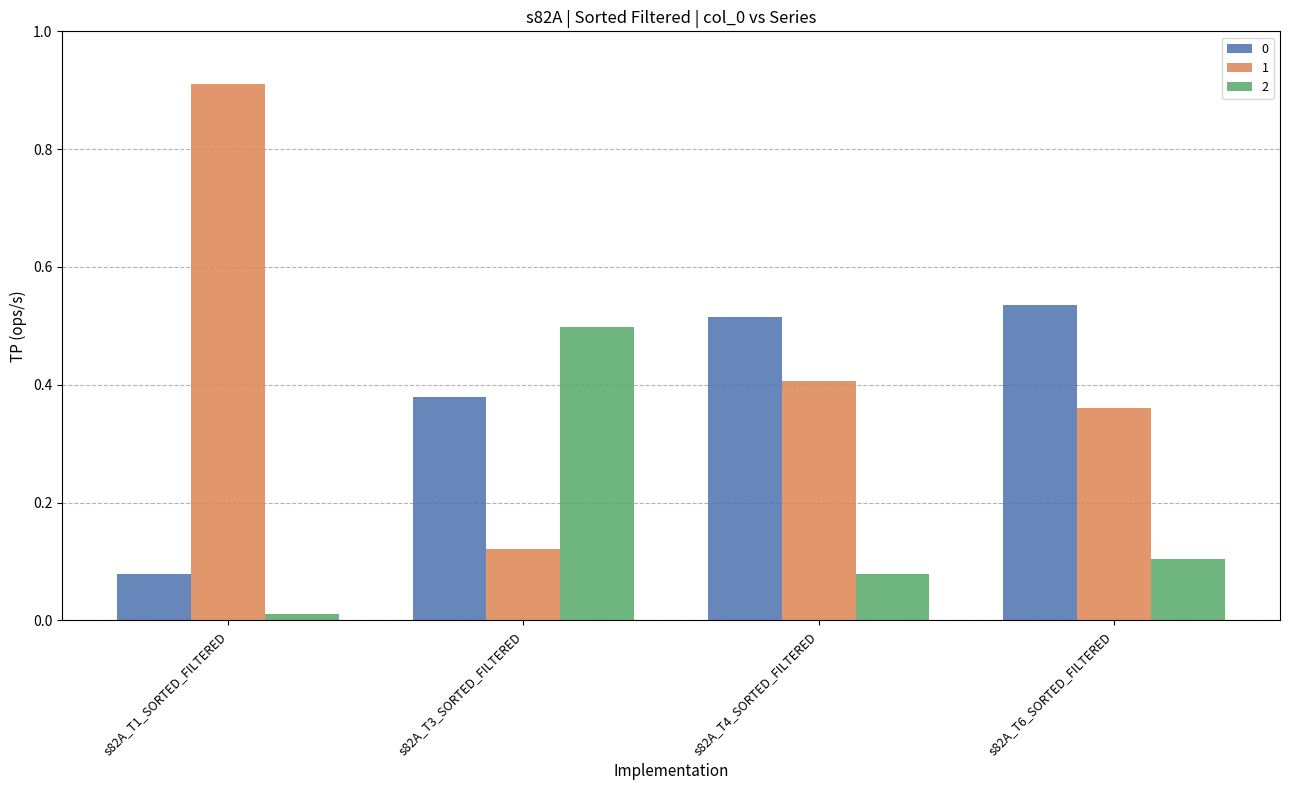

Rank the categories by 0 value from lowest to highest.

s82A_T1_SORTED_FILTERED, s82A_T3_SORTED_FILTERED, s82A_T4_SORTED_FILTERED, s82A_T6_SORTED_FILTERED